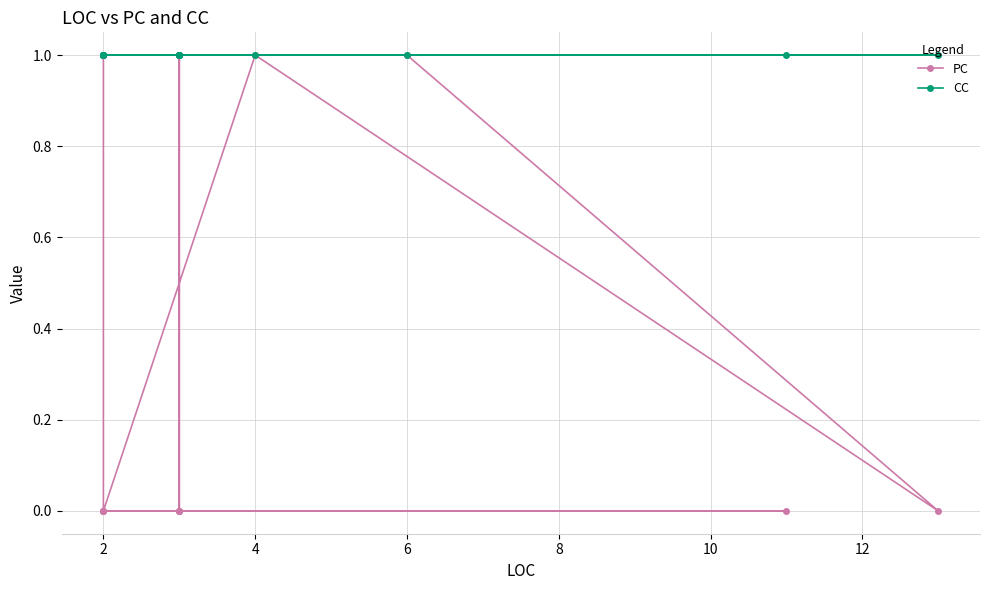

Rank the series at 12 from highest to lowest value.

CC, PC